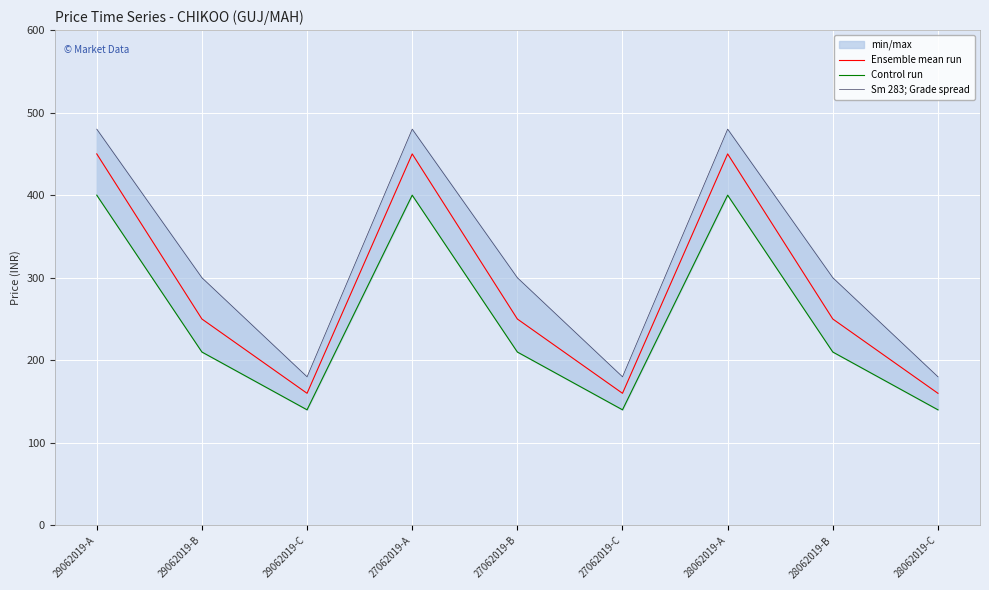

True or false: Control run and Sm 283; Grade spread cross at least once.

False